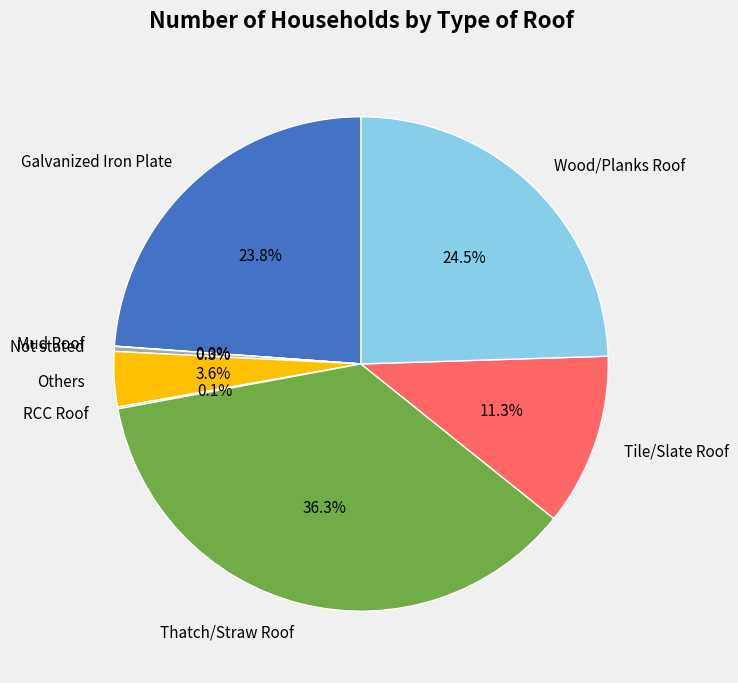

True or false: Galvanized Iron Plate accounts for 24% of the total.

True